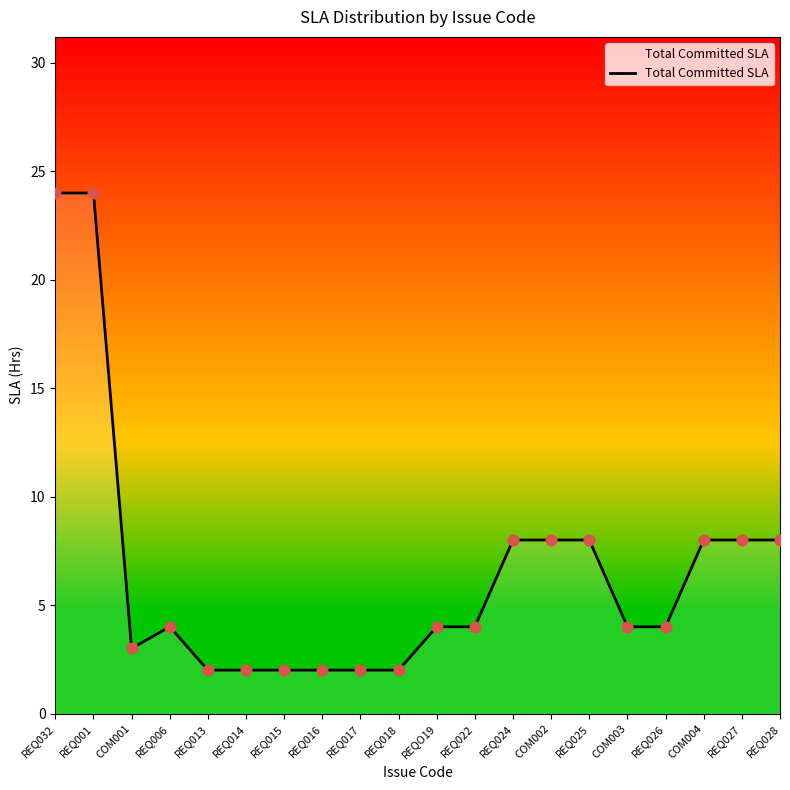

What is the ratio of the value at REQ022 to the value at COM001?

1.3